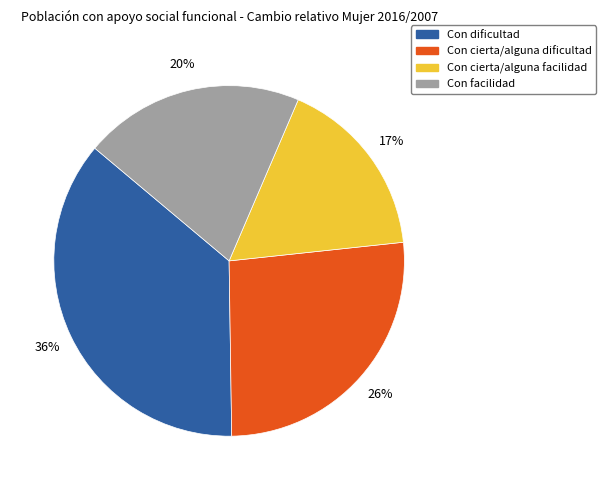

Is it true that Con cierta/alguna dificultad is 16% of the pie?

False